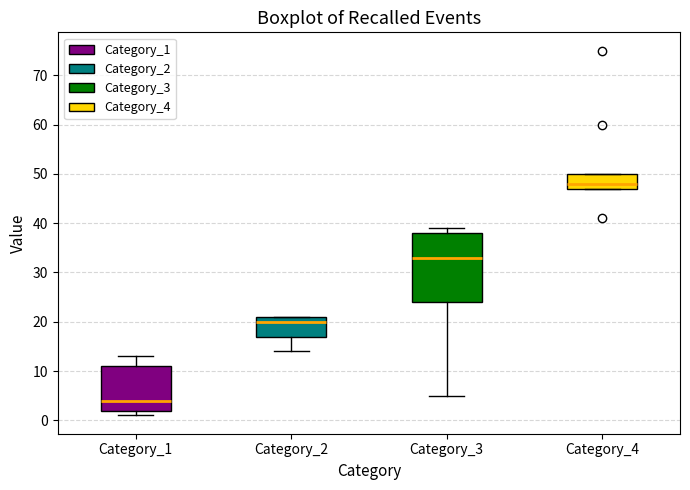

Which box has the highest median line?

Category_4